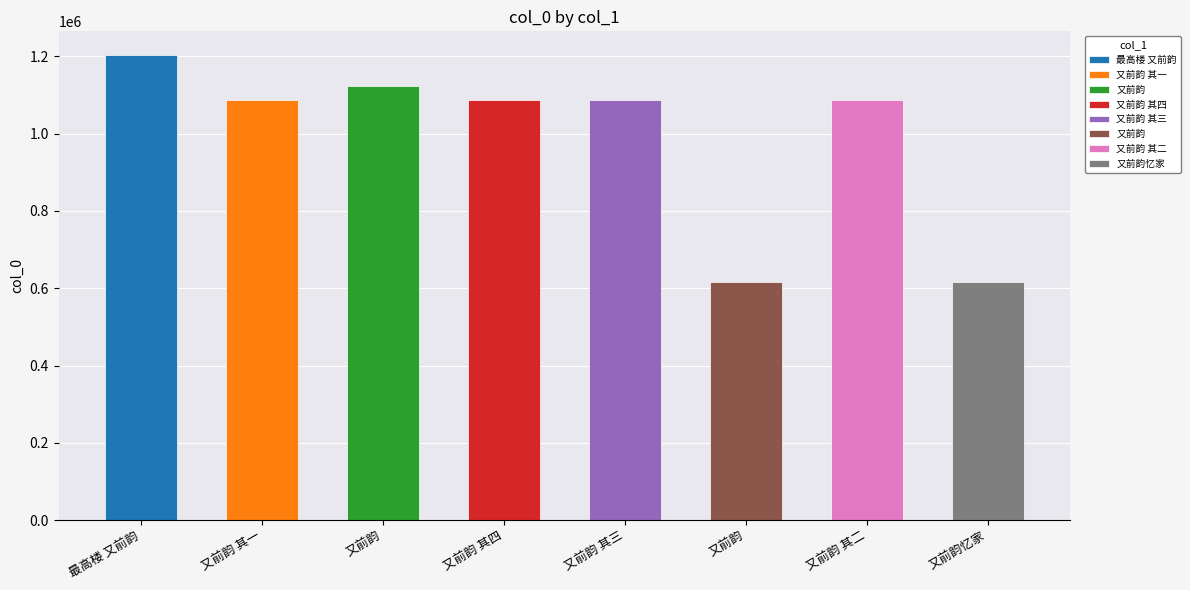

What is the label of the 2nd bar from the left?

又前韵 其一